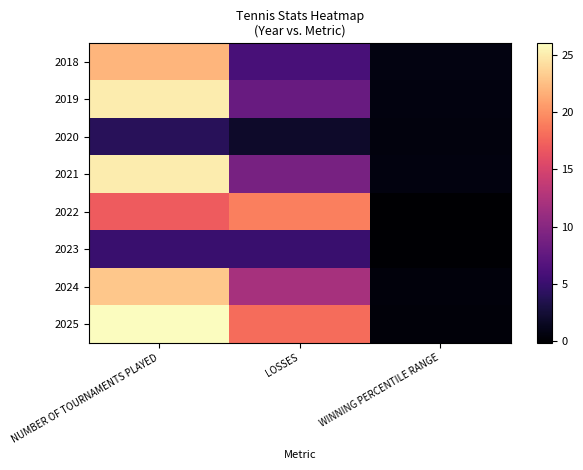

Which series has the widest spread of values?

2025